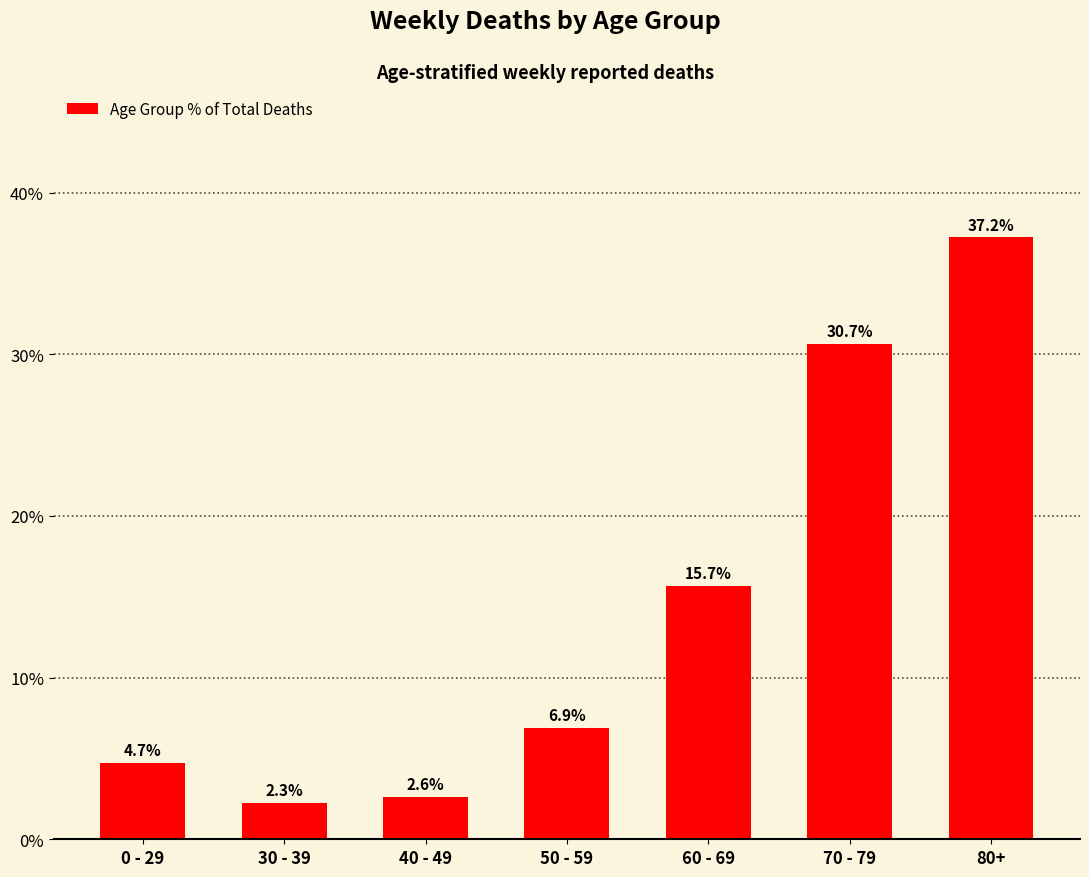

Approximately how many times larger is the value at 50 - 59 compared to 40 - 49?

2.6